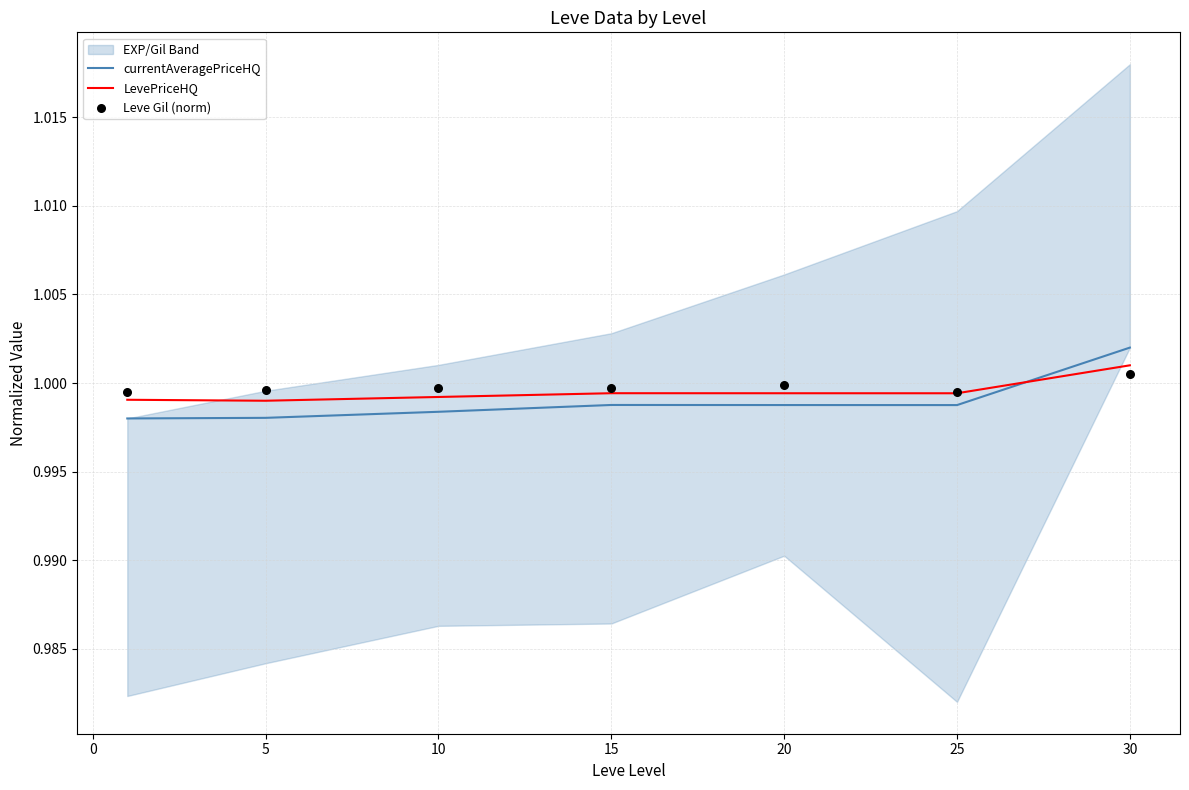

Is it true that LevePriceHQ equals 0.3 at 5?

False